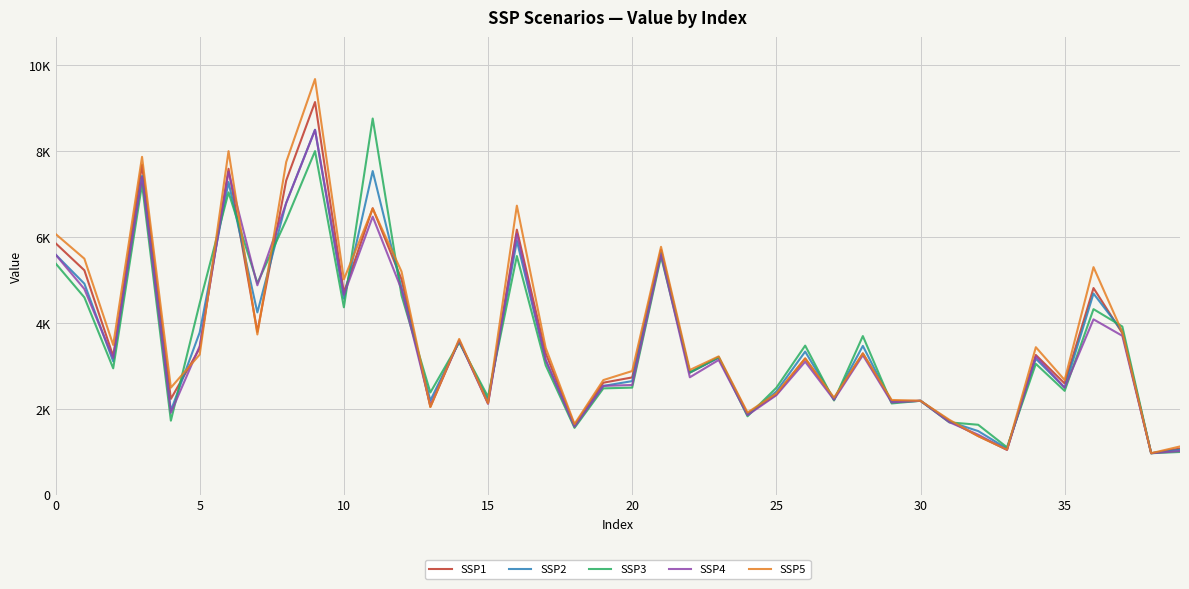

Which category has the lowest value across all series?

38